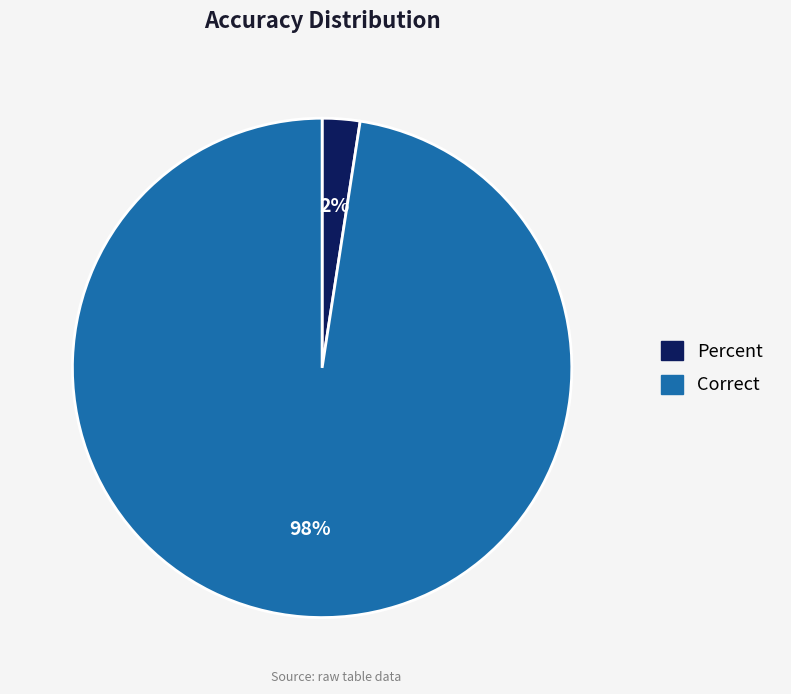

Which slice is the smallest?

Percent